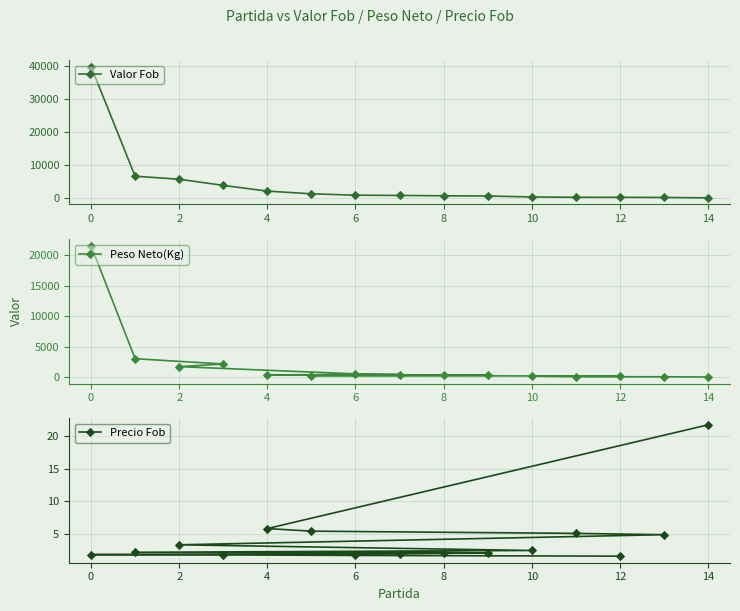

Where does the Valor Fob series first go above 810?

0